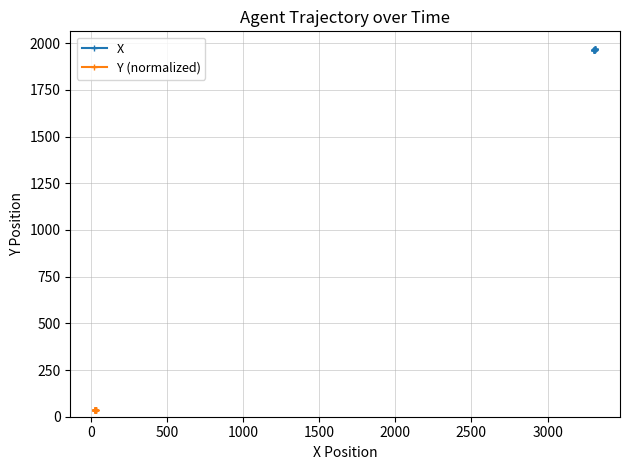

How many values in the X series are below 1966?

9